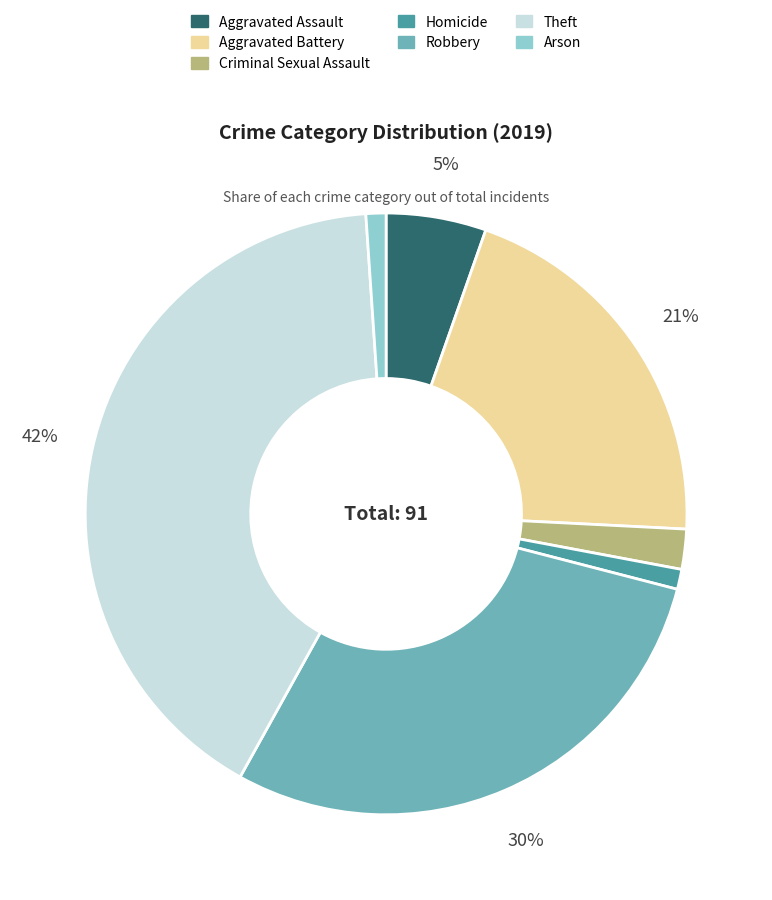

To the nearest percent, what is the average slice percentage?

14%